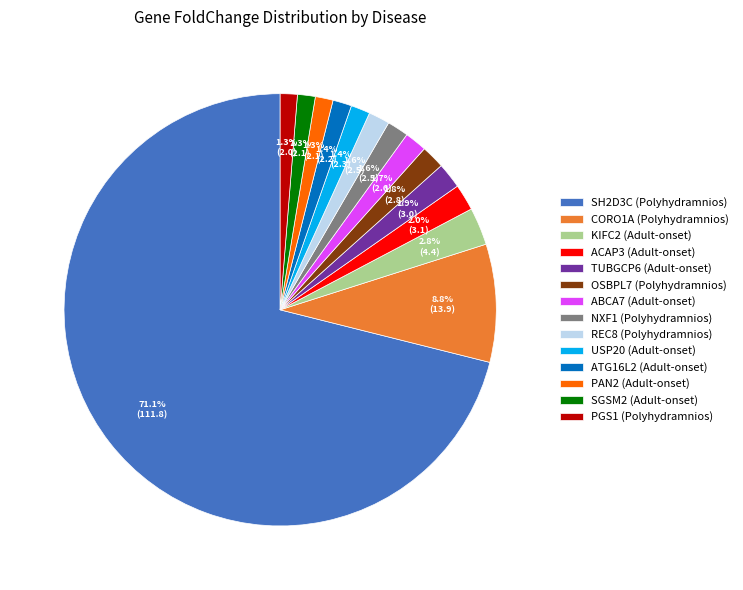

Which has a higher value, ABCA7 (Adult-onset) or SH2D3C (Polyhydramnios)?

SH2D3C (Polyhydramnios)